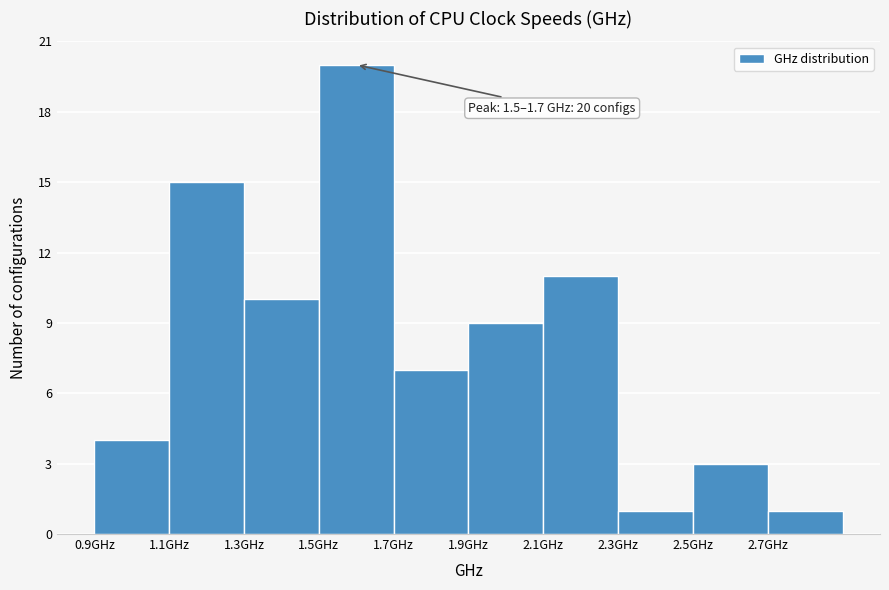

Over which range of the x-axis is the bar tallest?

1.5 to 1.7